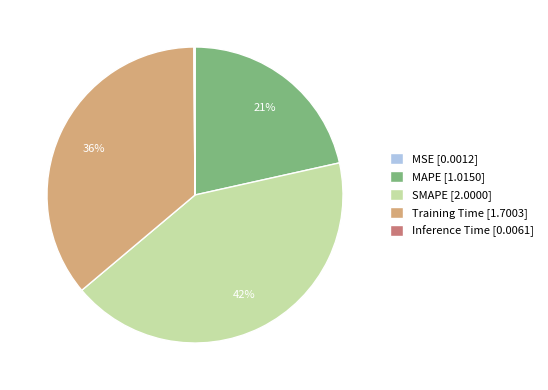

What is the largest slice in the pie chart?

SMAPE